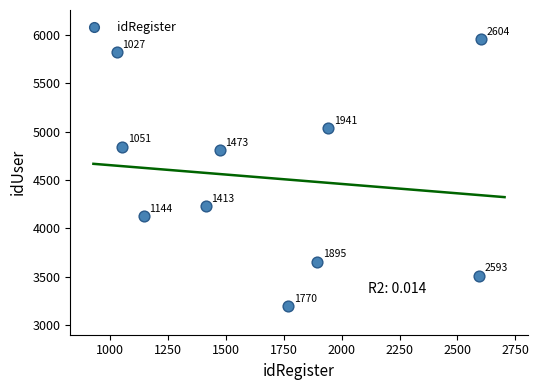

What is the range of X values (max minus min)?

1577